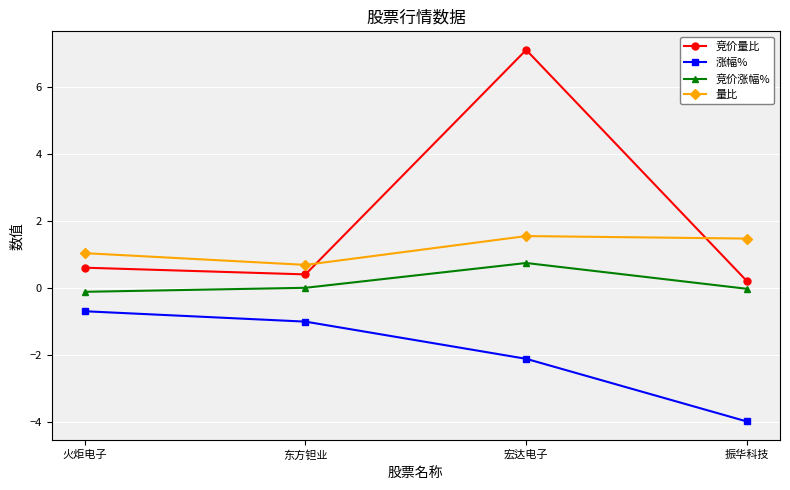

True or false: 涨幅% has more than 2 points higher than both neighbors.

False